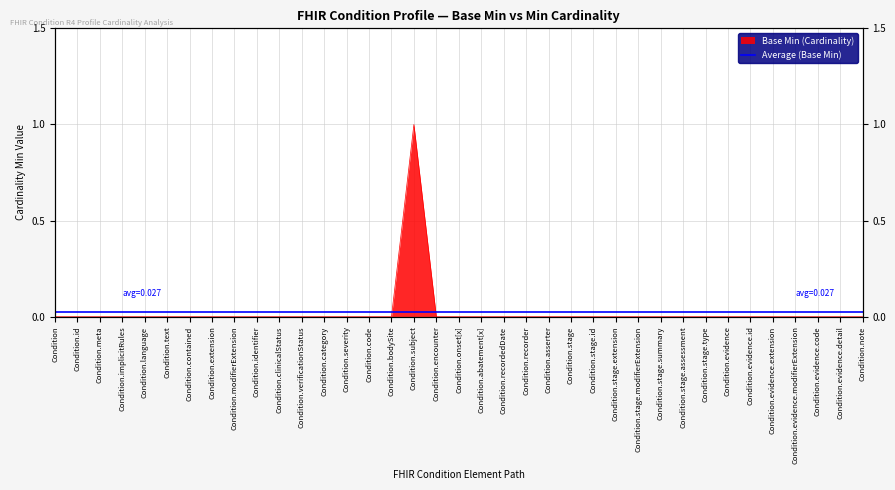

Where is the data nearest to the value 0?

Condition